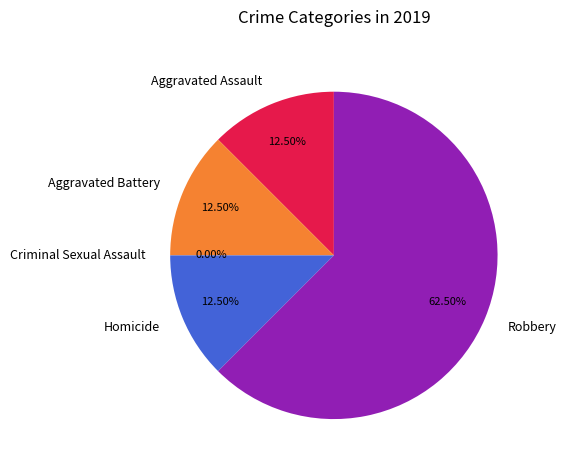

Is it true that Homicide is 5% of the pie?

False